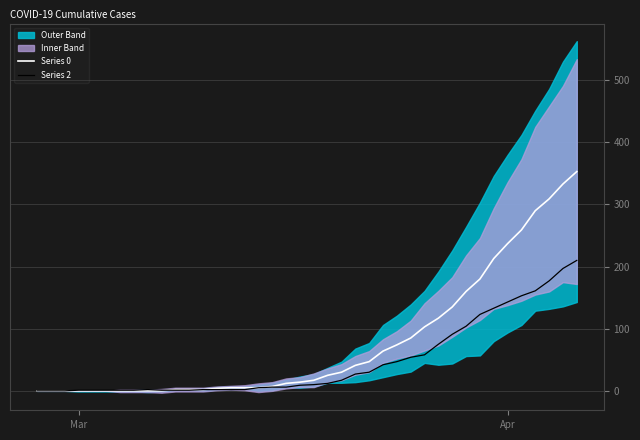

Which category has the lowest value in the Series 0 series?

Mar